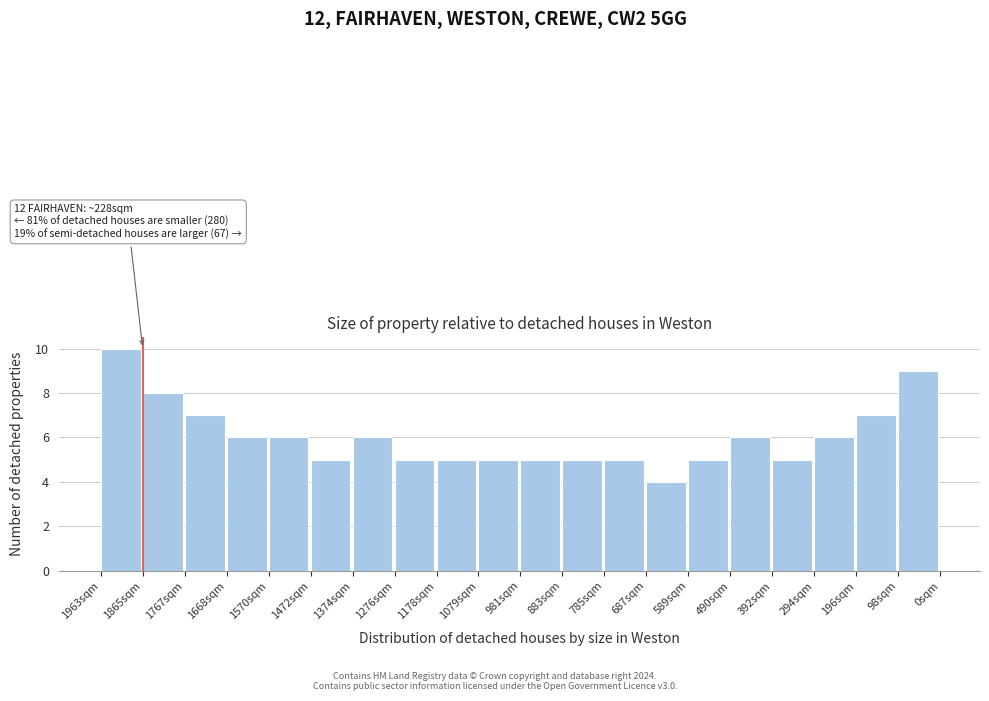

Reading right to left, list all the values displayed in this chart.

9	7	6	5	6	5	4	5	5	5	5	5	5	6	5	6	6	7	8	10